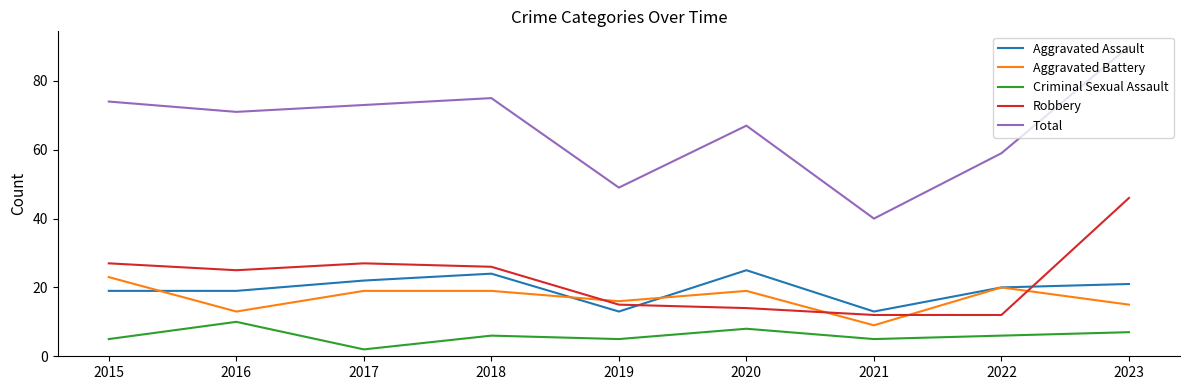

True or false: Criminal Sexual Assault and Total intersect in this chart.

False